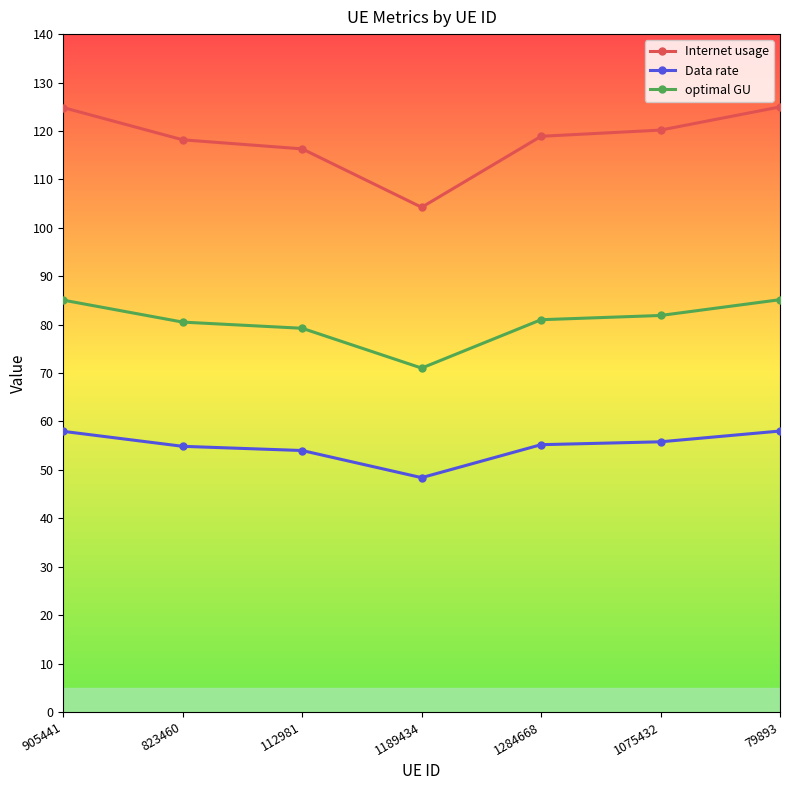

Read the Data rate value at 79893.

58.0